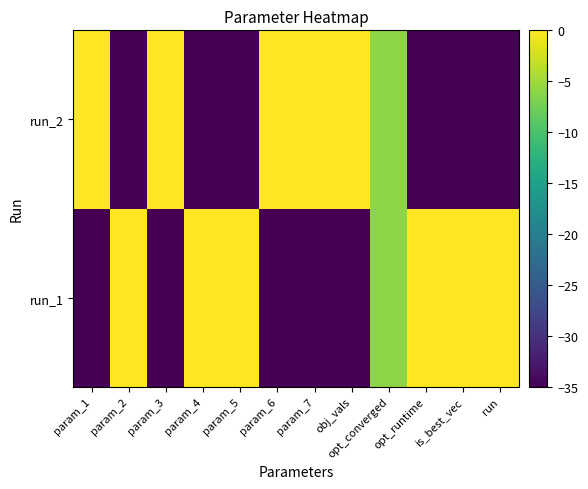

How many data points does each series have?

12